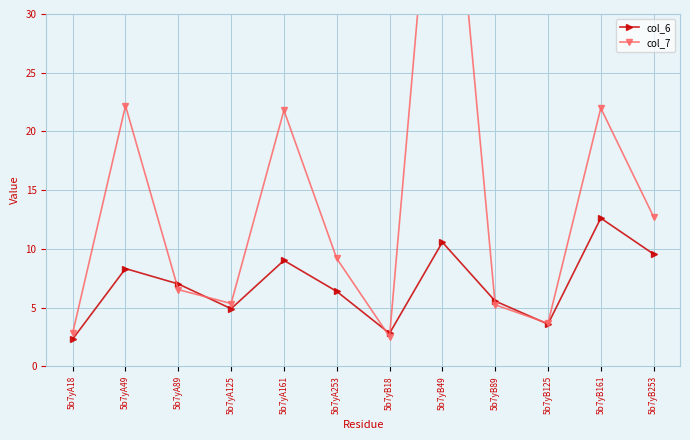

Between 5b7yA253 and 5b7yA18, which is larger?

5b7yA253